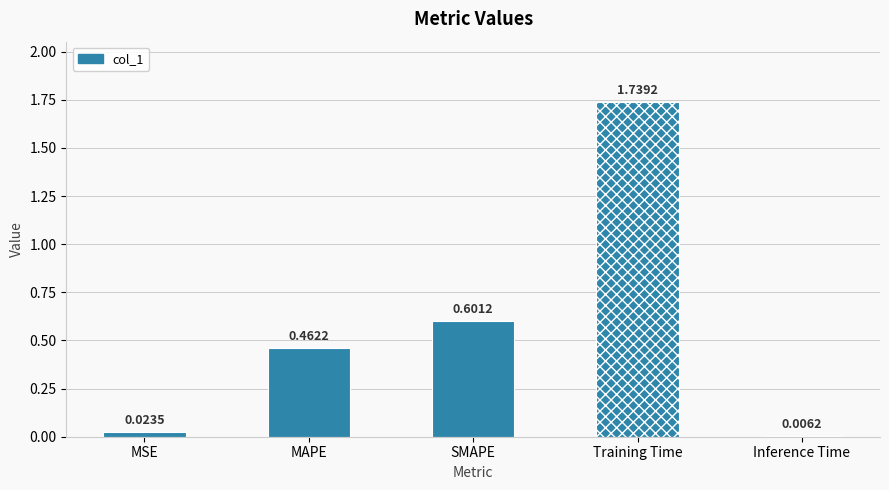

Reading right to left, what are all the values shown in this chart?

0.0	1.7	0.6	0.5	0.0